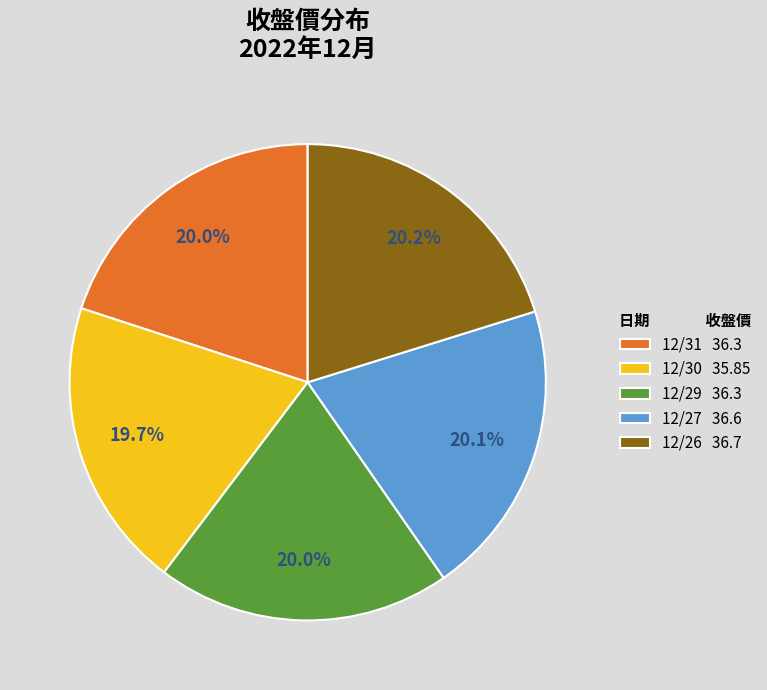

Is it true that 12/27 is 20% of the pie?

True